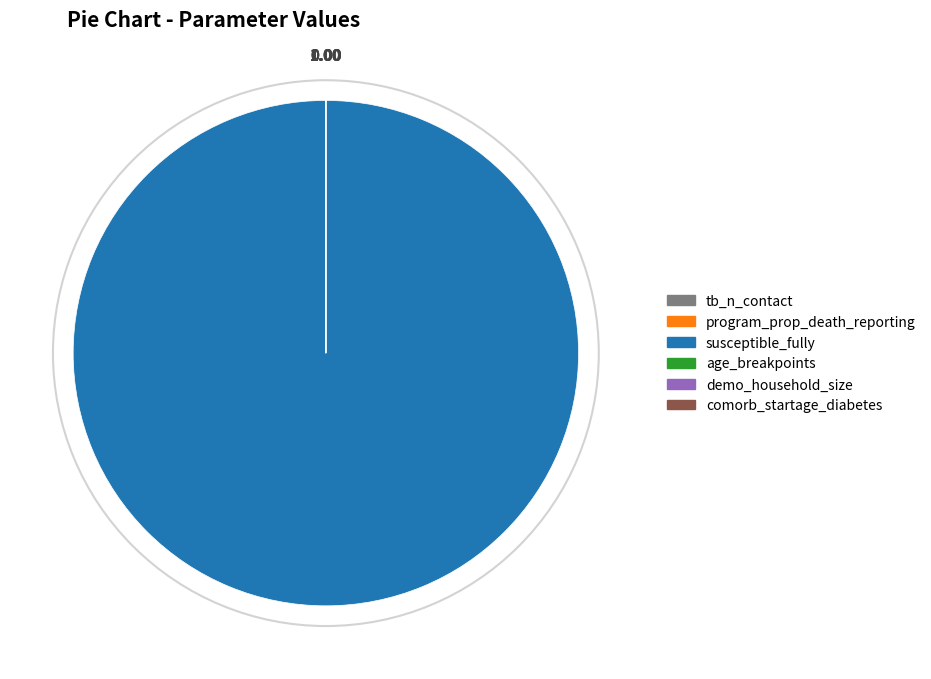

Which category has the biggest portion of the pie?

susceptible_fully